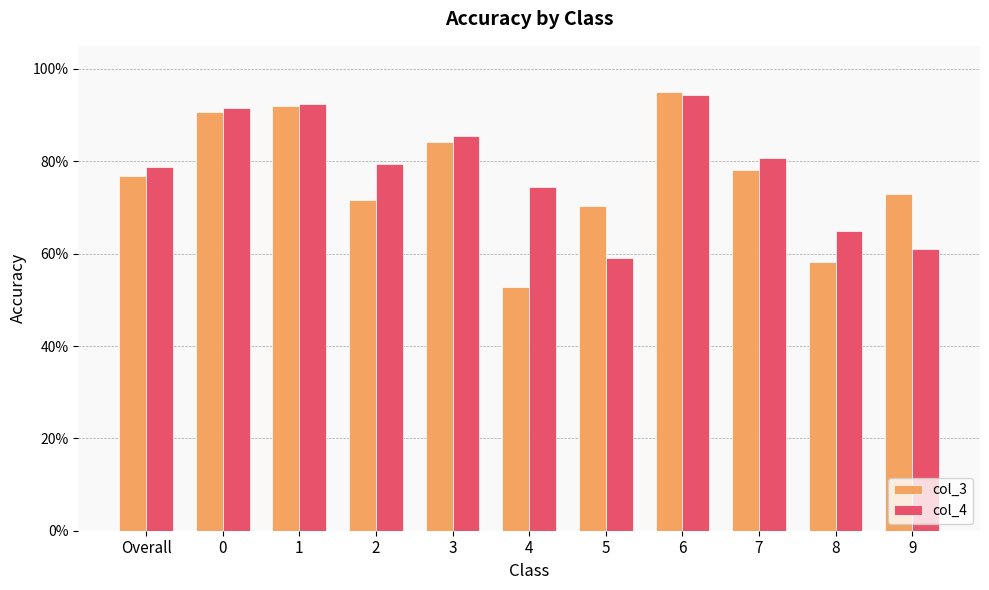

What is the value of the col_4 bar at the 5th from the left?

0.9